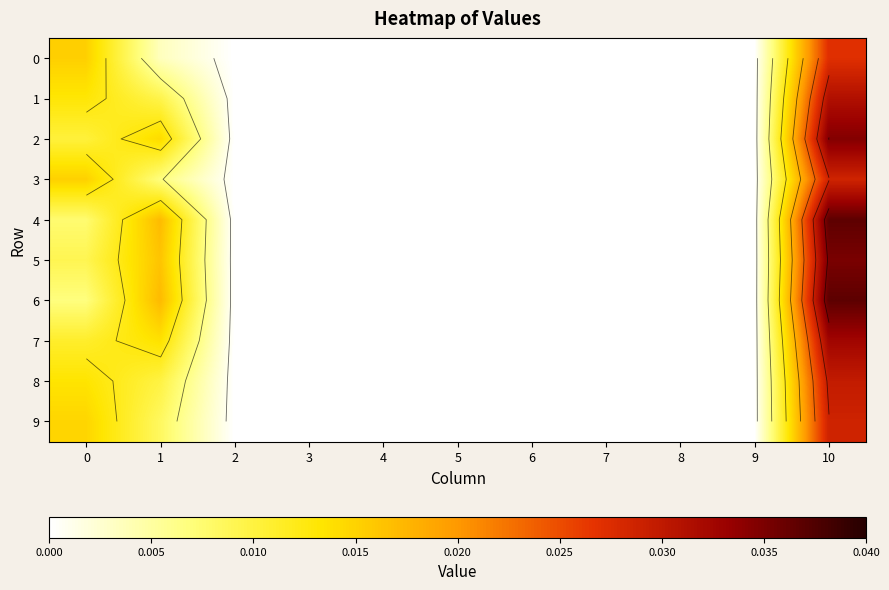

At which category is the sum across all series the highest?

10